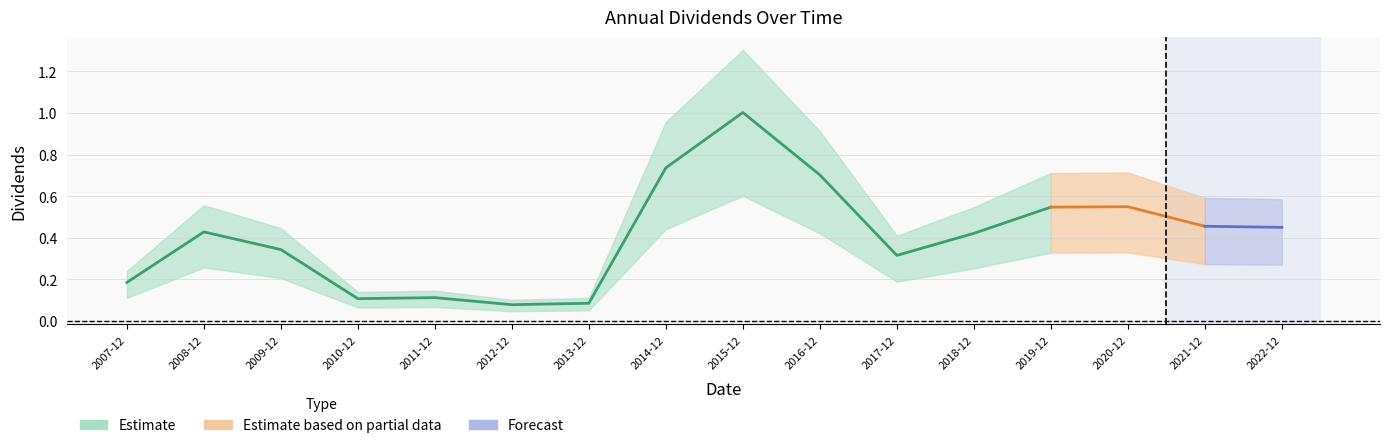

Reading left to right, extract all data points from this chart.

0.2	0.4	0.3	0.1	0.1	0.1	0.1	0.7	1.0	0.7	0.3	0.4	0.5	0.5	0.5	0.5